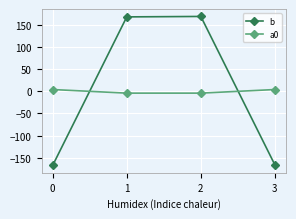

Which series has the largest range (max minus min)?

b